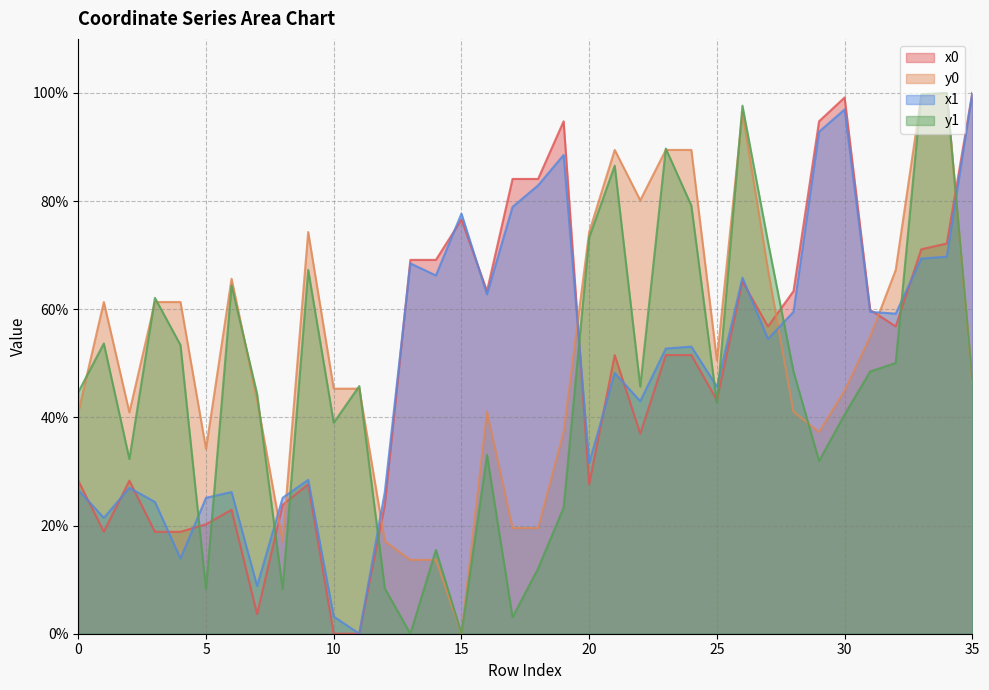

How many values in x0 are above zero?

34